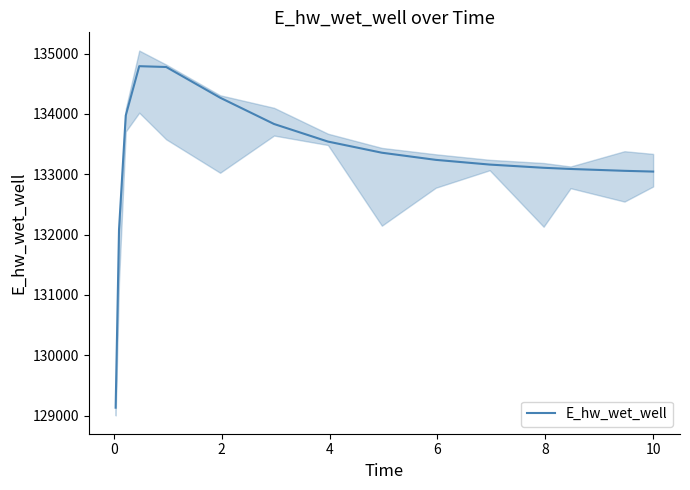

What is the lowest value of the E_hw_wet_well series?

129131.1